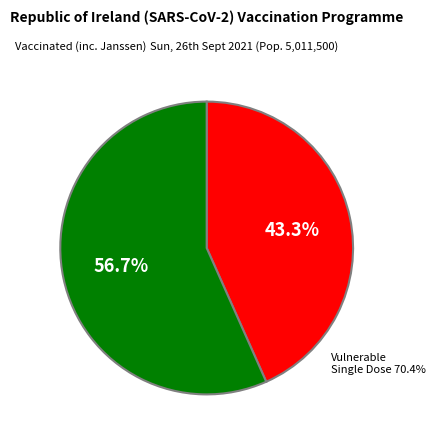

How many slices are in this pie chart?

2